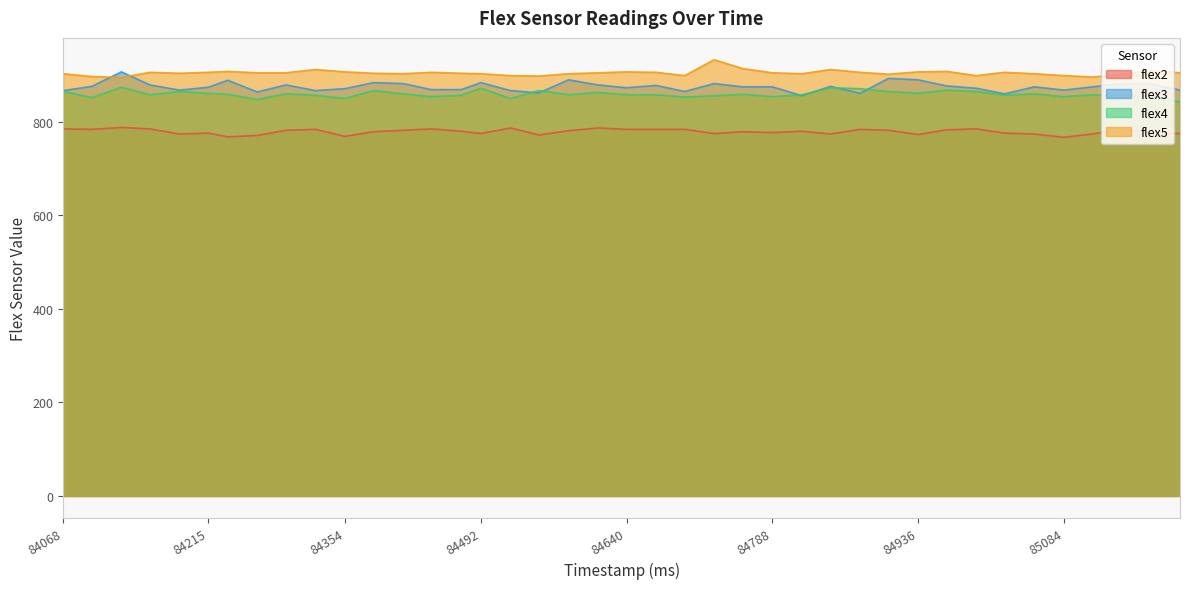

Which has a higher value, 84215 or 84551?

84215